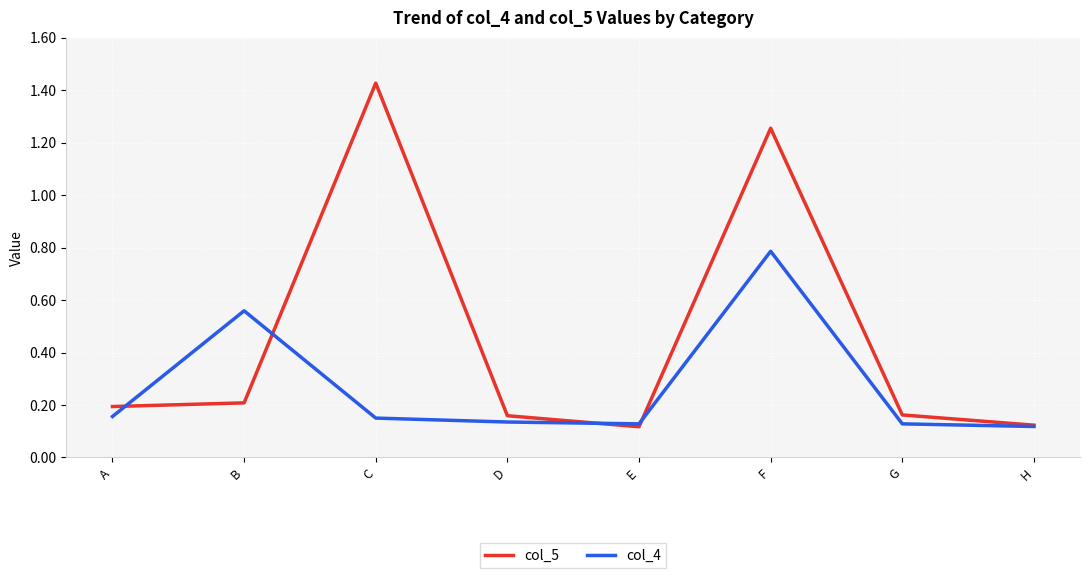

True or false: col_4 has a value of 0.2 at C.

False